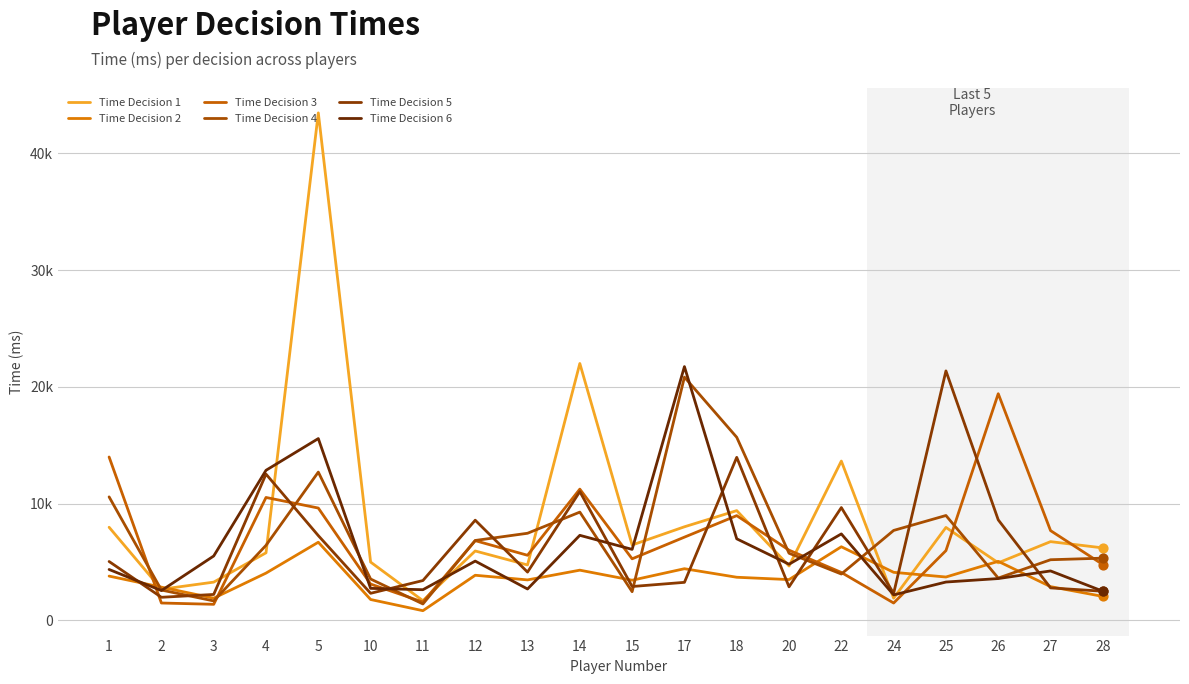

What is the total value across all series at 1?

45693.4